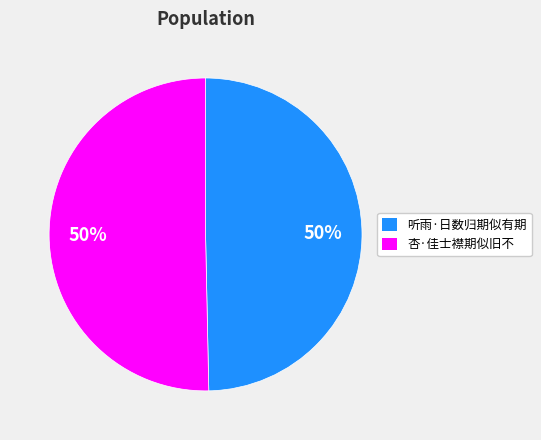

How many segments does this pie chart have?

2